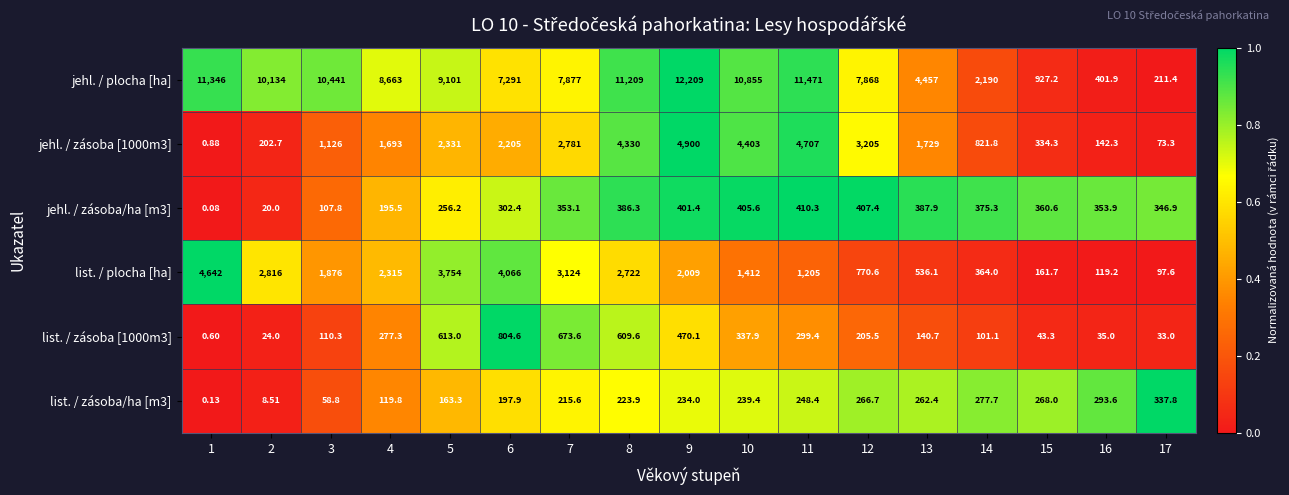

What is the difference between the highest and lowest values at 8?

10985.1